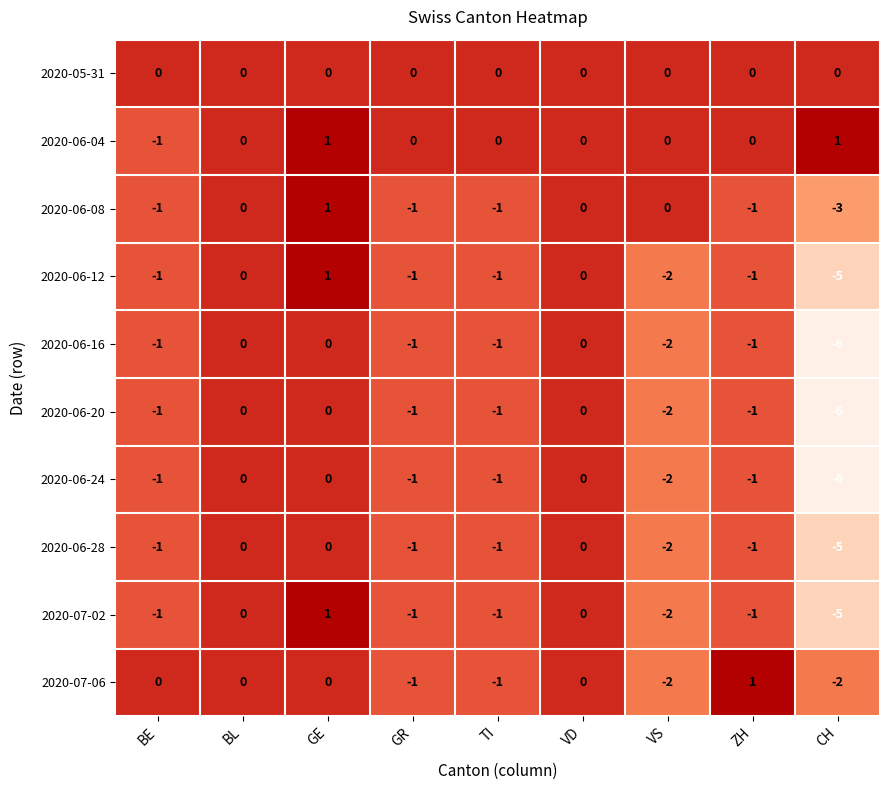

Is it true that 2020-05-31 equals 0 at ZH?

True